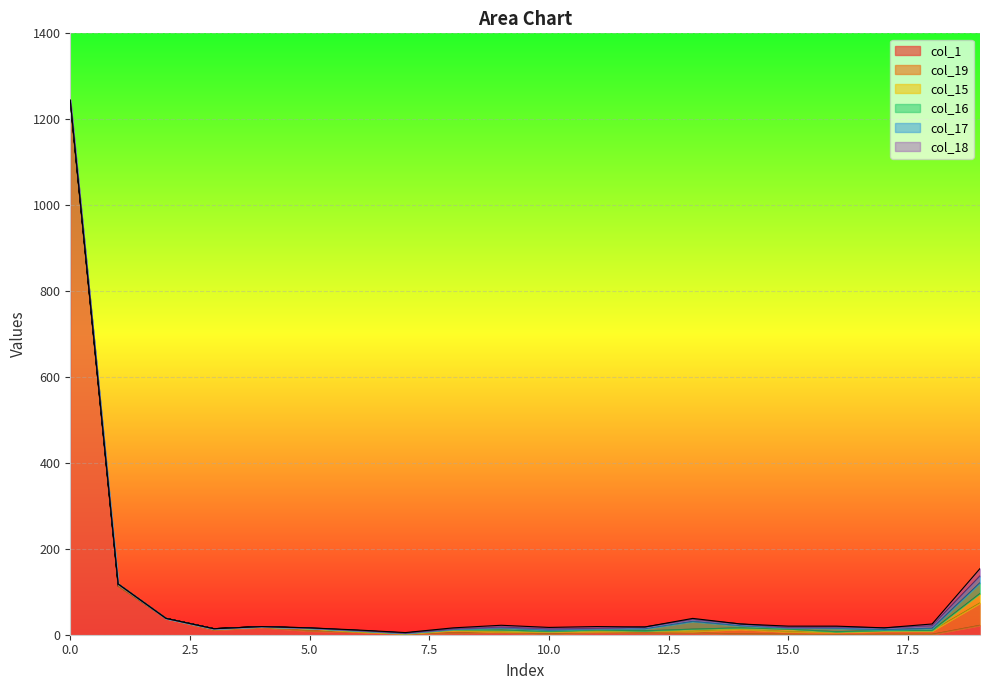

How many data points in col_16 are less than 3?

10